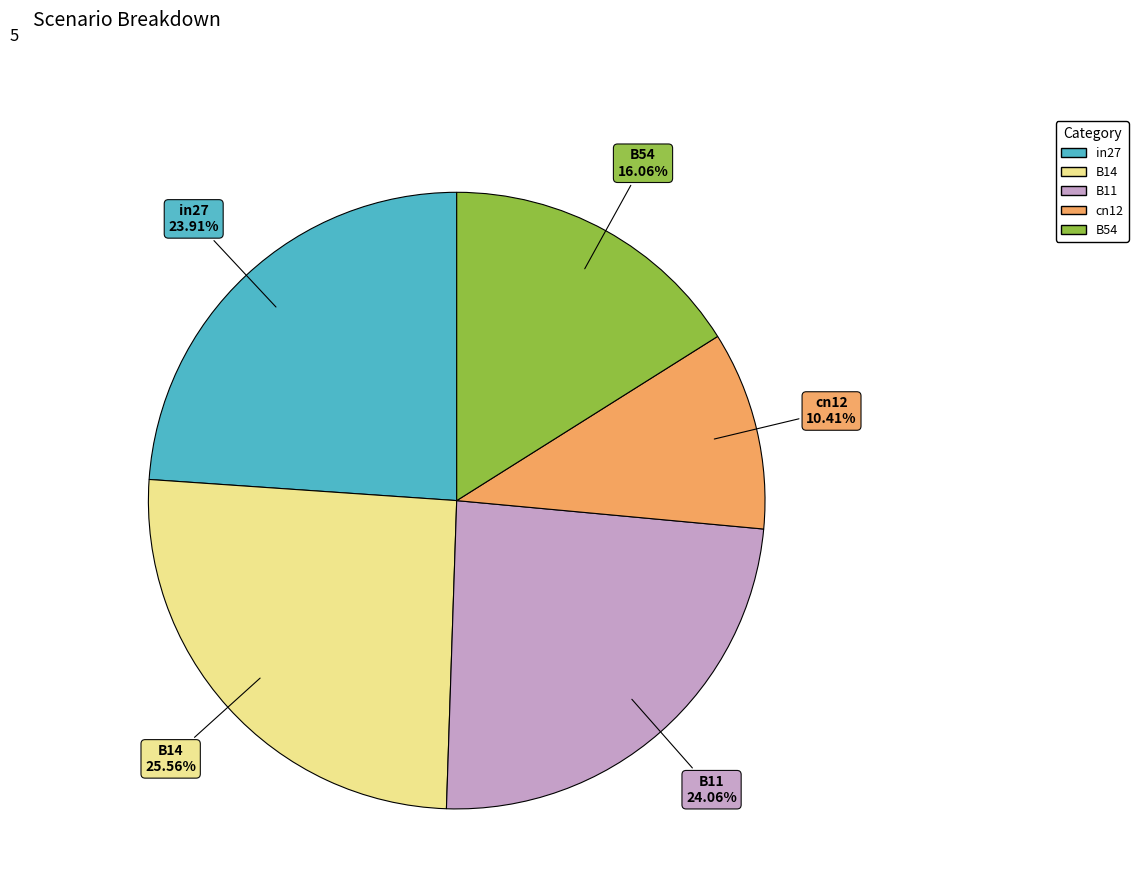

To the nearest percent, what percentage of the pie is B54?

16%